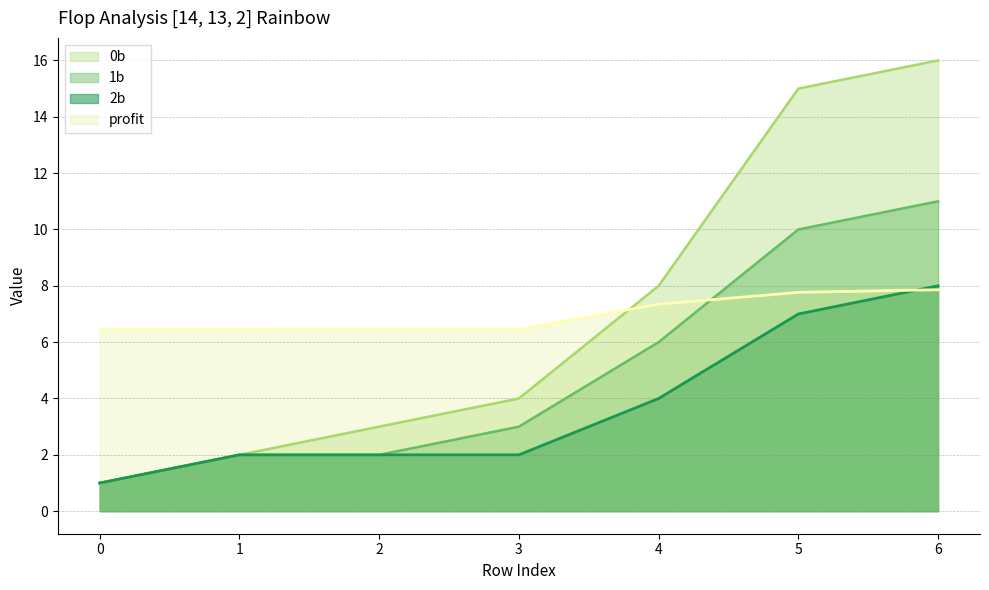

After their last crossing, which series has the higher values: profit or 1b?

1b